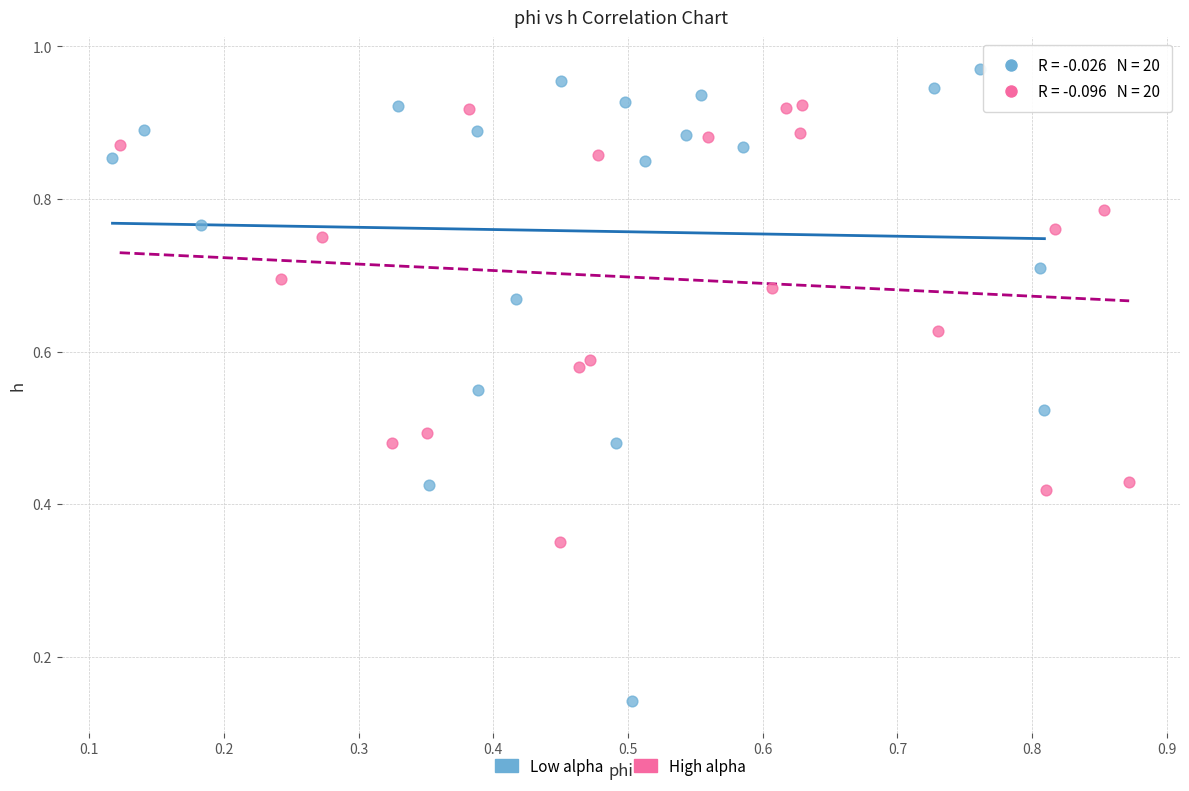

Which series contains the highest Y value?

Low alpha